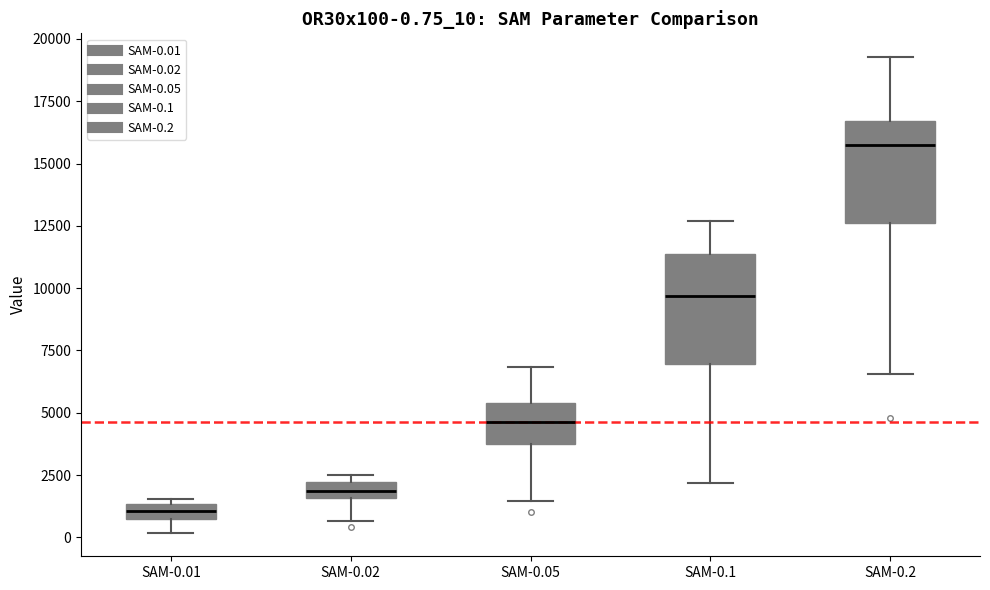

Which box has the lowest median line?

SAM-0.01